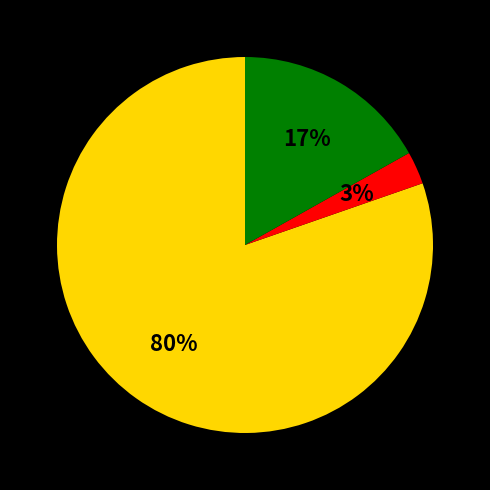

Is there any slice that represents more than half of the pie?

Yes